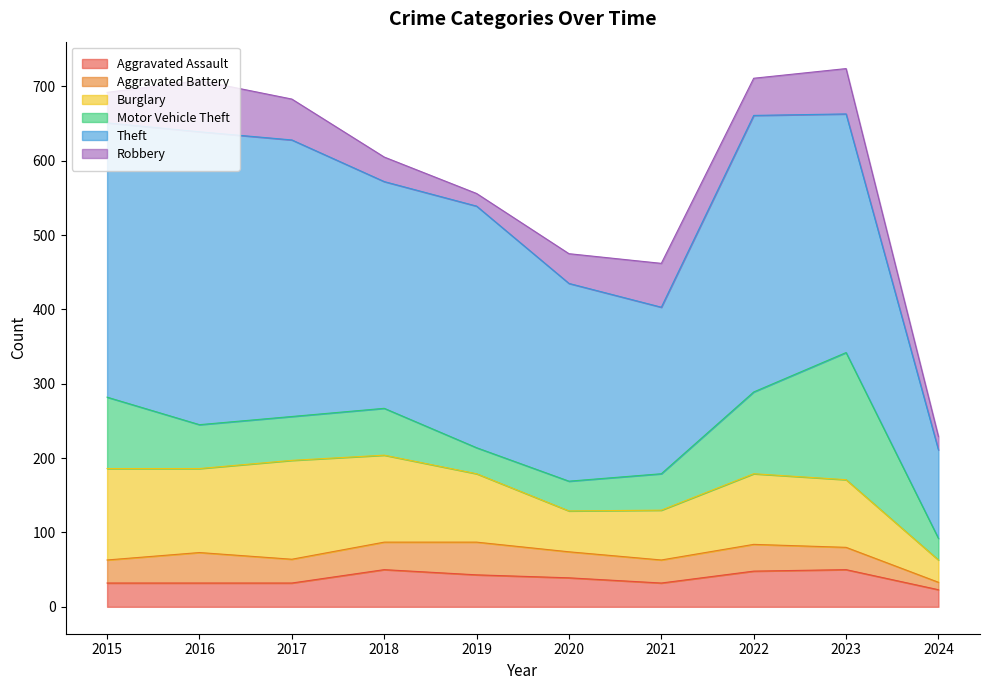

At which category is the sum across all series the highest?

2023